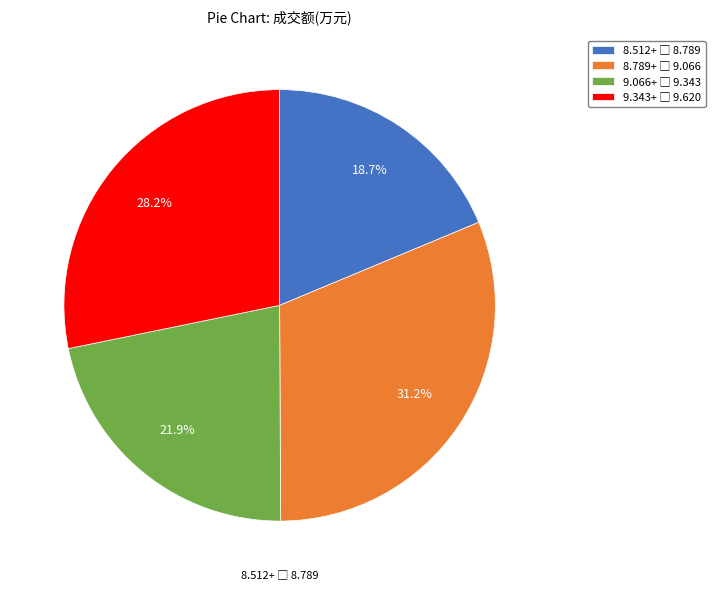

Is there a majority slice in this chart?

No